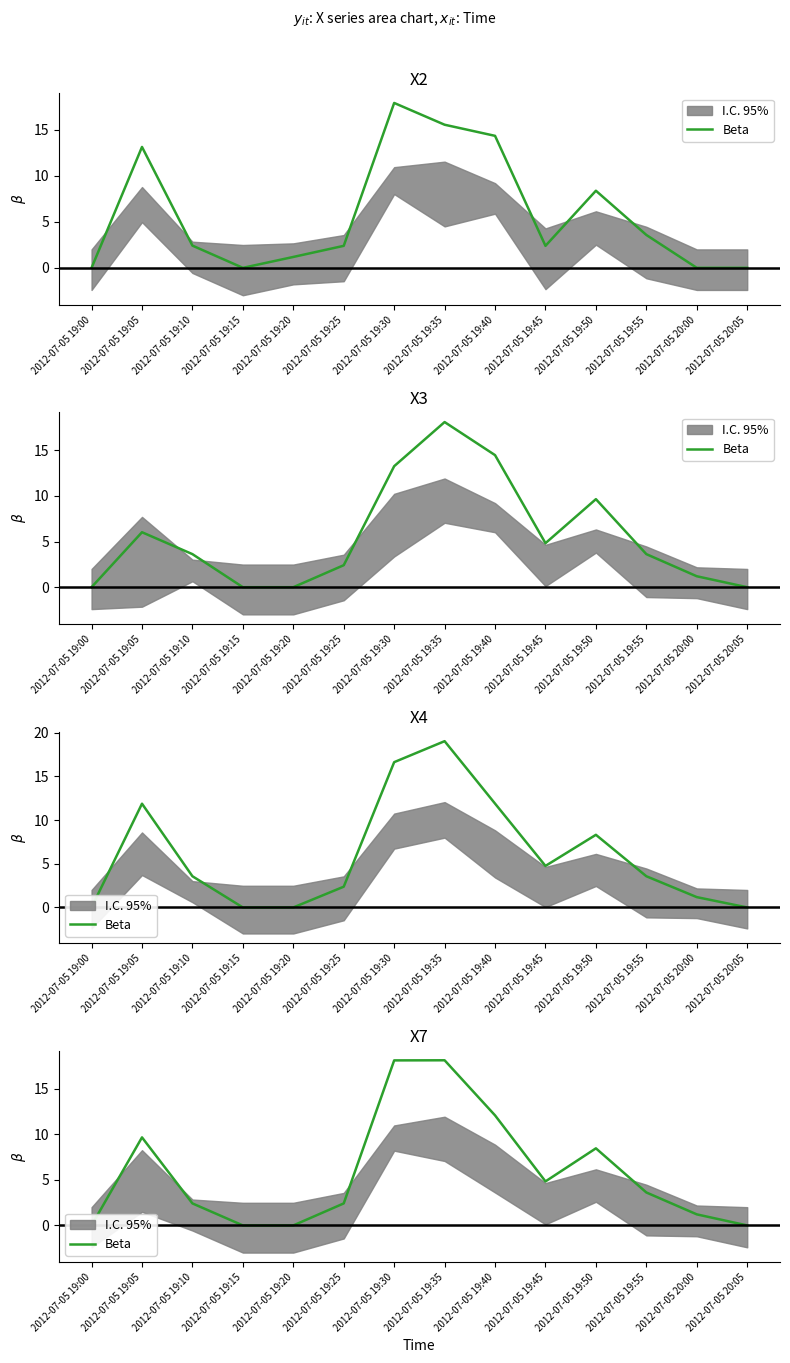

What is the approximate value at 2012-07-05 19:40?

12.1